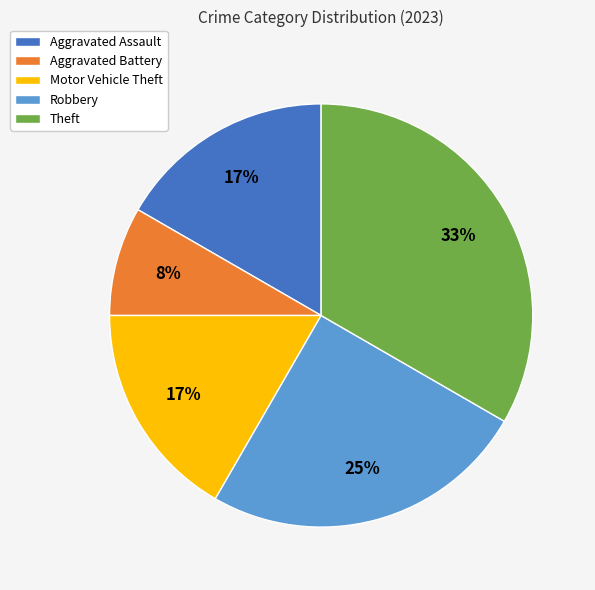

Count the number of slices in the pie.

5